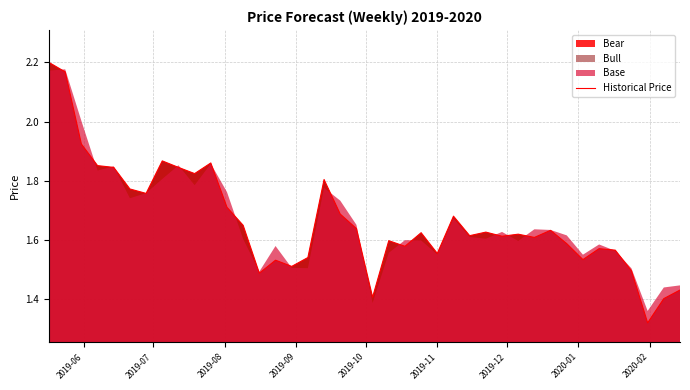

How many points are lower than both their immediate neighbors (excluding endpoints)?

12